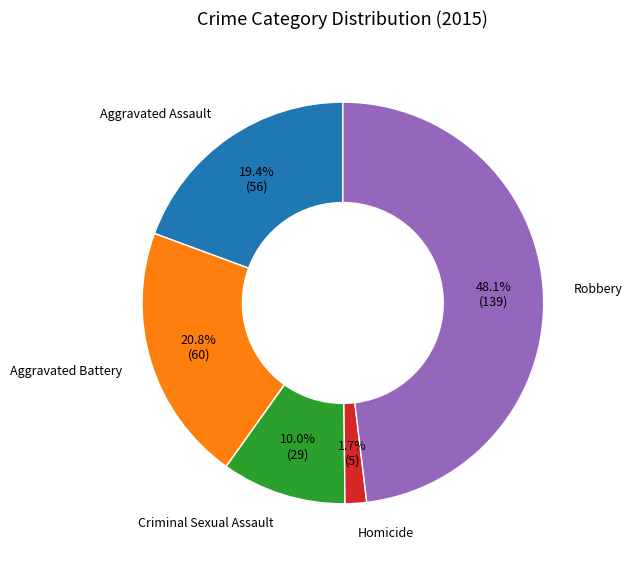

Is there a majority slice in this chart?

No